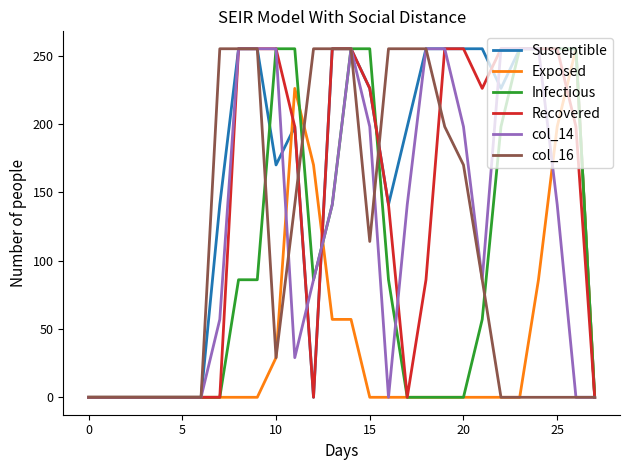

Reading left to right, transcribe all the data shown in this chart.

Susceptible: 0	0	0	0	0	0	0	141	255	255	170	198	0	255	255	226	141	198	255	255	255	255	226	255	255	255	255	0
Exposed: 0	0	0	0	0	0	0	0	0	0	29	226	170	57	57	0	0	0	0	0	0	0	0	0	86	198	255	0
Infectious: 0	0	0	0	0	0	0	0	86	86	255	255	86	141	255	255	86	0	0	0	0	57	198	255	255	255	255	0
Recovered: 0	0	0	0	0	0	0	0	255	255	255	198	0	255	255	226	141	0	86	255	255	226	255	255	255	255	198	0
col_14: 0	0	0	0	0	0	0	57	255	255	255	29	86	141	255	198	0	141	255	255	198	86	255	255	255	141	0	0
col_16: 0	0	0	0	0	0	0	255	255	255	29	141	255	255	255	114	255	255	255	198	170	86	0	0	0	0	0	0